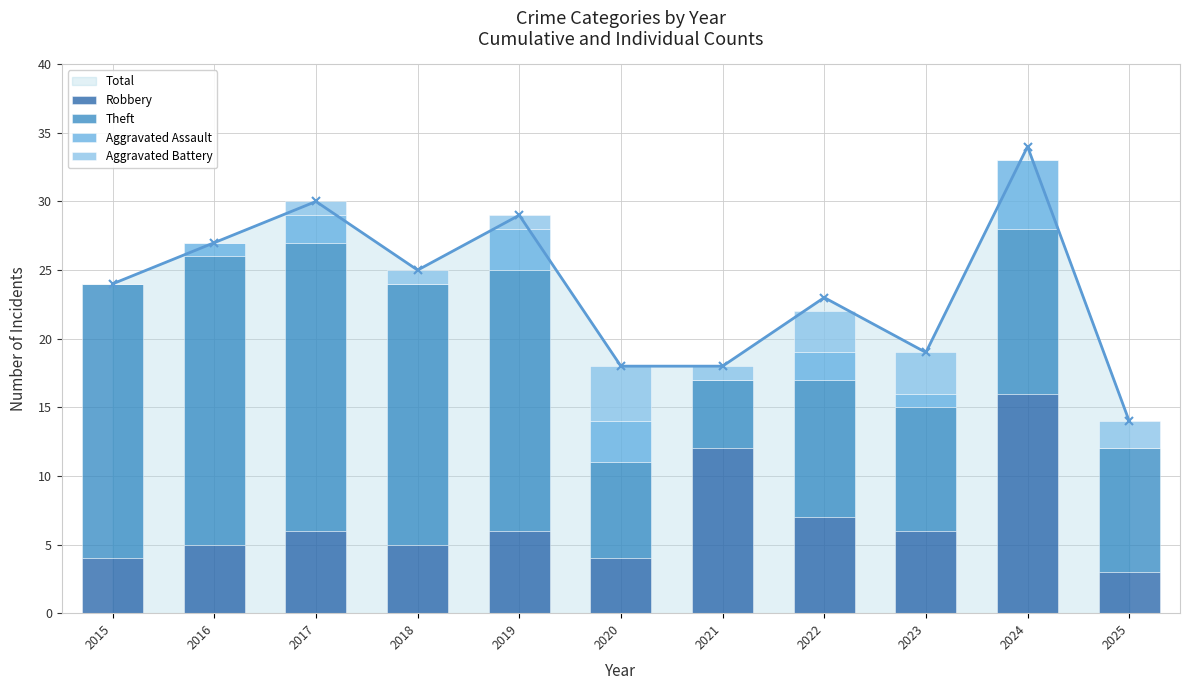

Between 2023 and 2025, which series saw the biggest shift?

Robbery